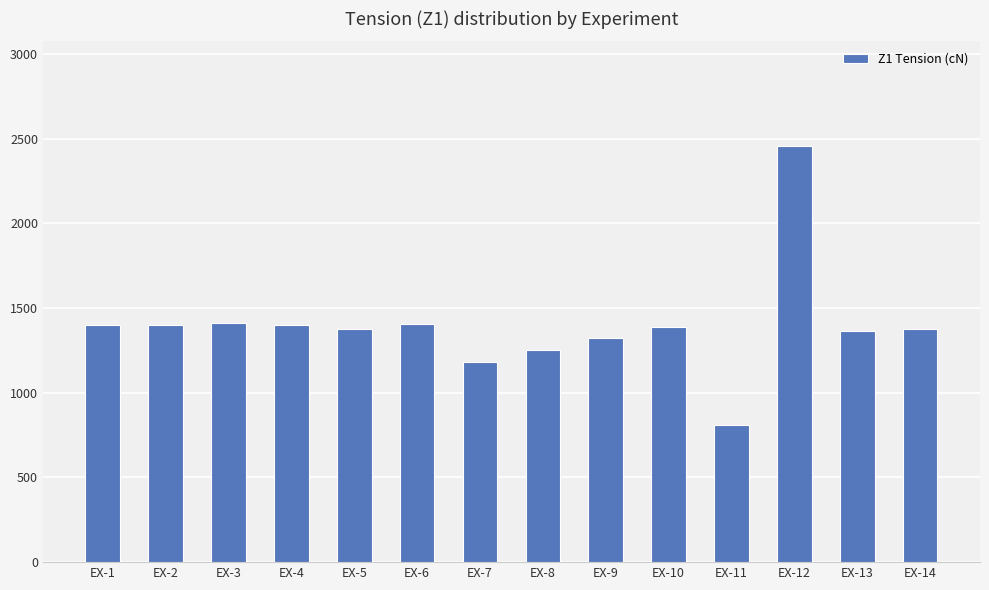

What is the value of the 8th bar from the left?

1253